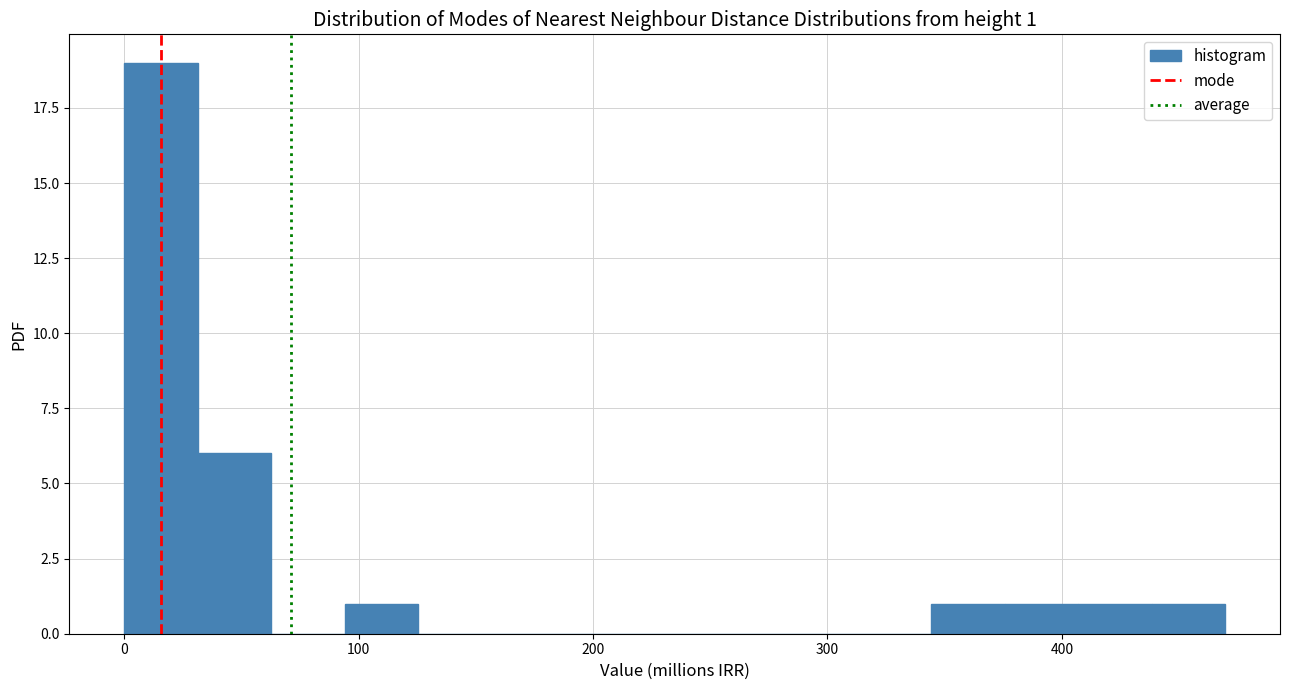

Read against the x-axis, roughly where is the centre of the tallest bar?

20